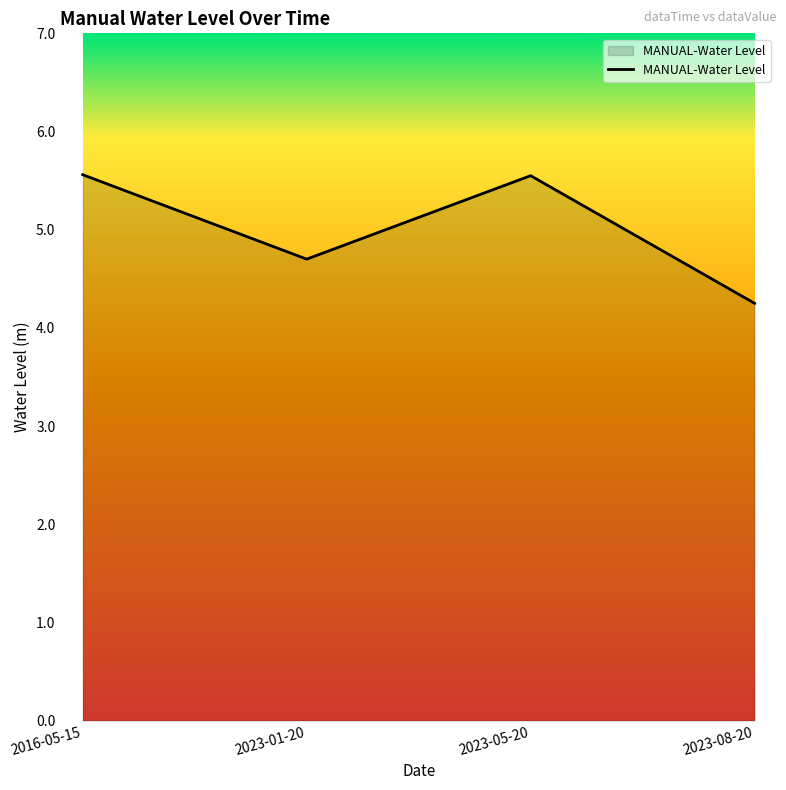

How many values are below 5?

2